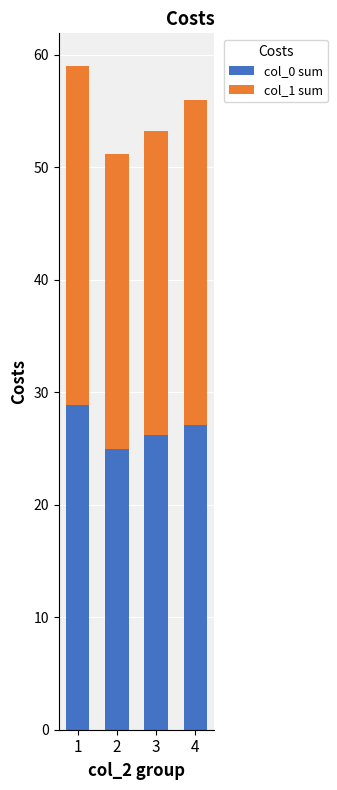

Is it true that col_0 sum equals 27.0 at 4?

True